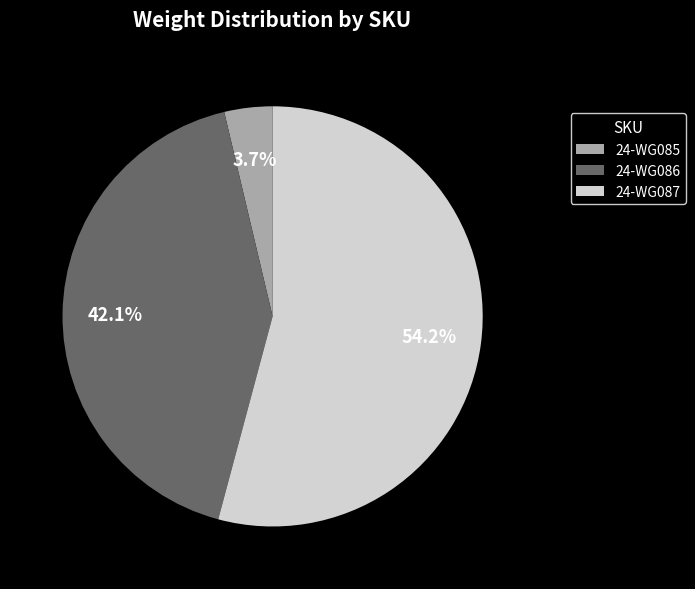

Do 24-WG087 and 24-WG085 together represent more than half of the pie?

Yes